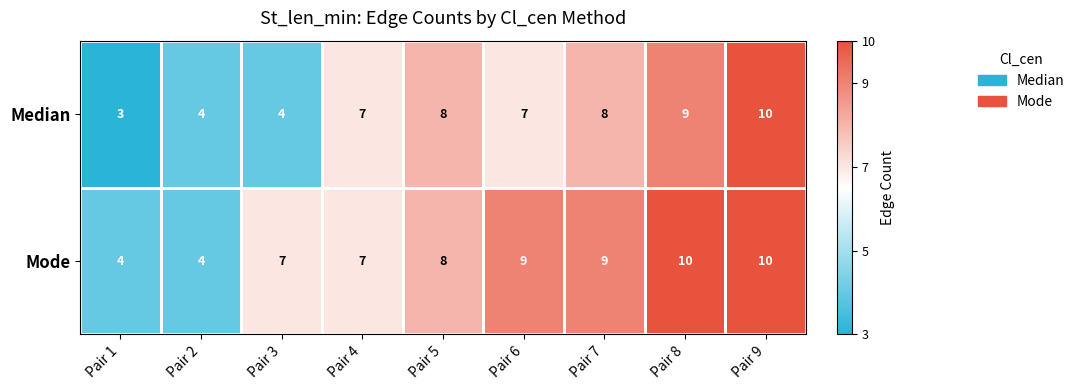

What is the average value of the Mode series?

8